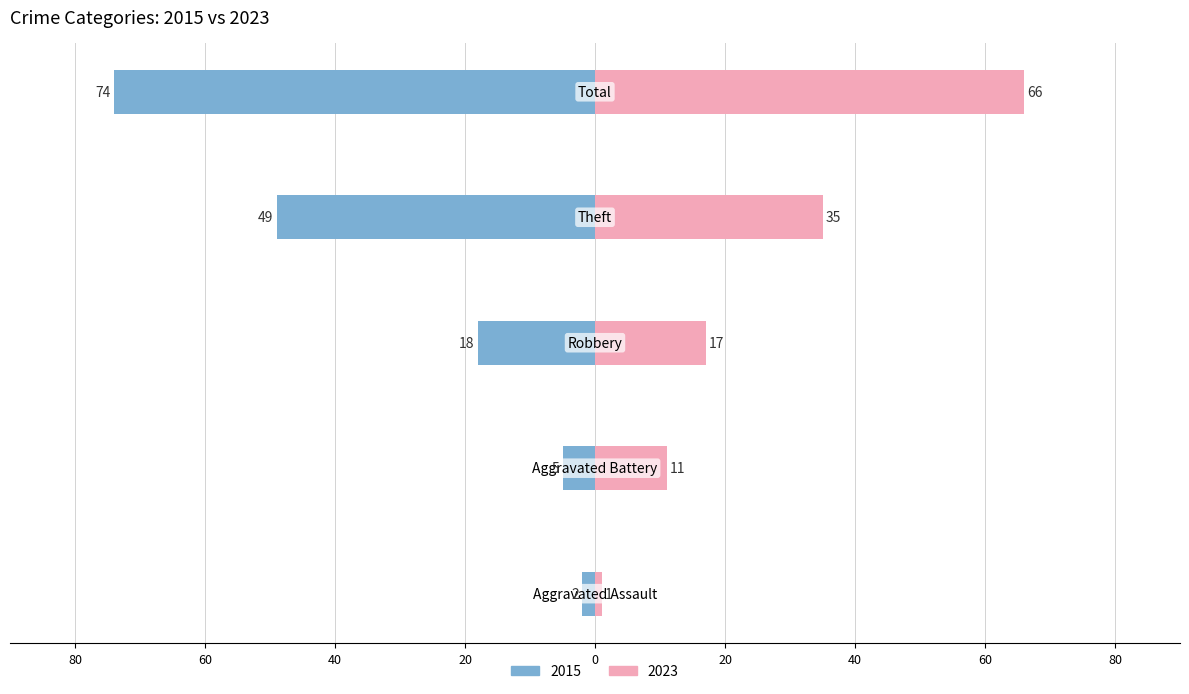

Is the value of 2023 at Total greater than the value of 2015 at Robbery?

Yes